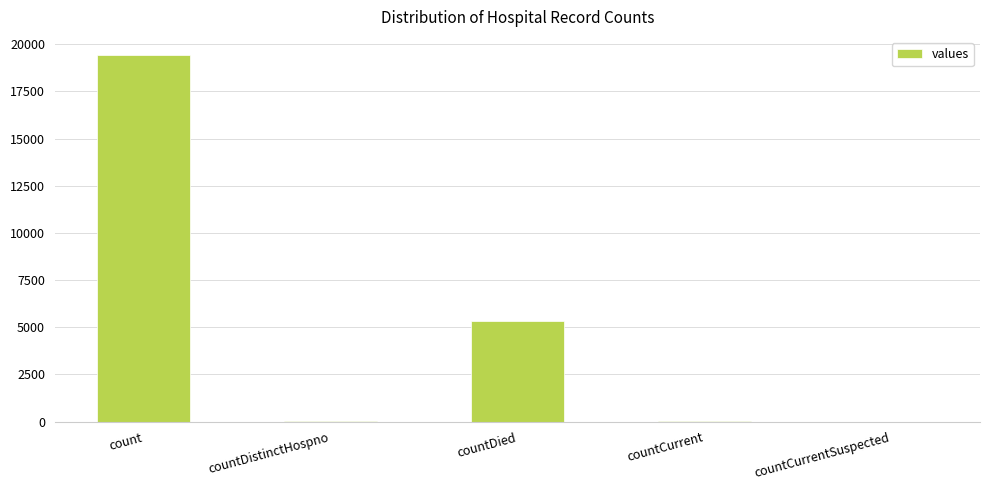

Between countCurrent and count, which is larger?

count